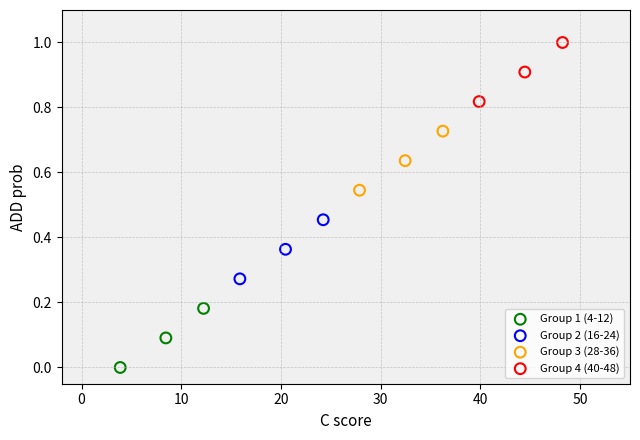

What are all the series names shown in the legend?

Group 1 (4-12), Group 2 (16-24), Group 3 (28-36), Group 4 (40-48)